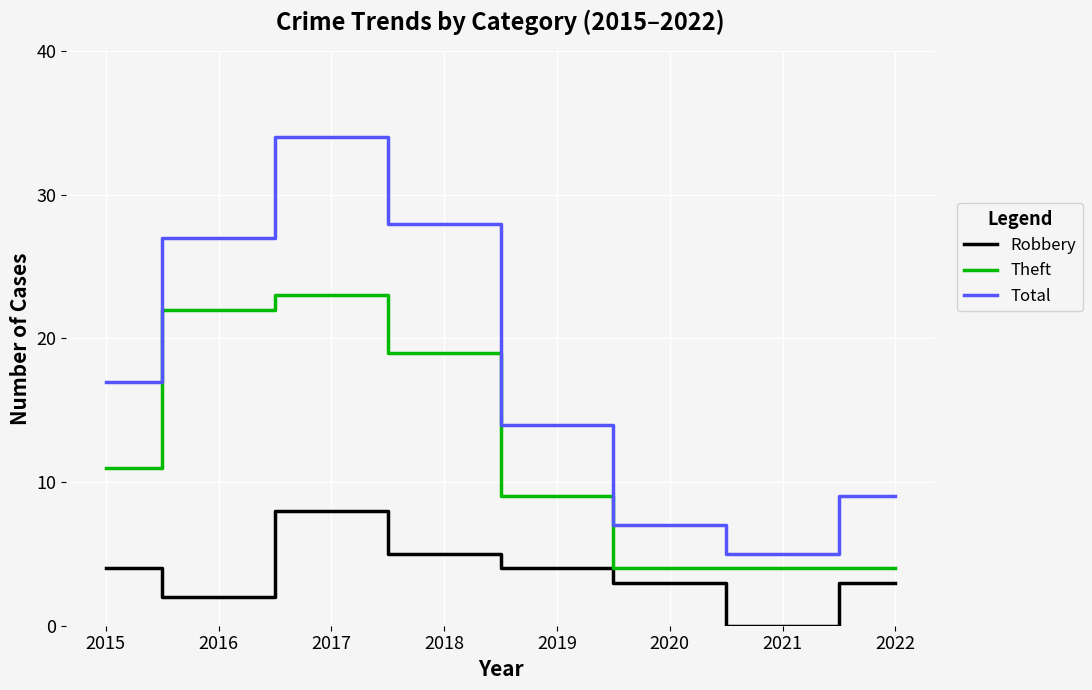

Which series has the widest spread of values?

Total